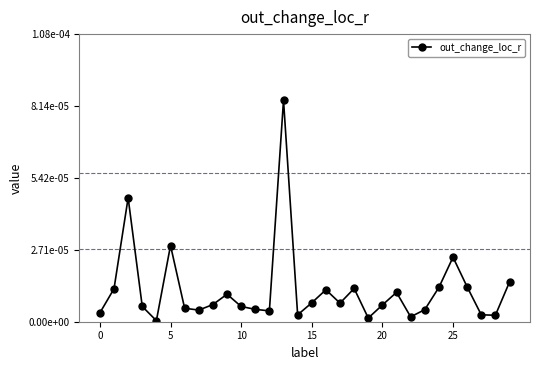

Does the chart have visible grid lines?

No